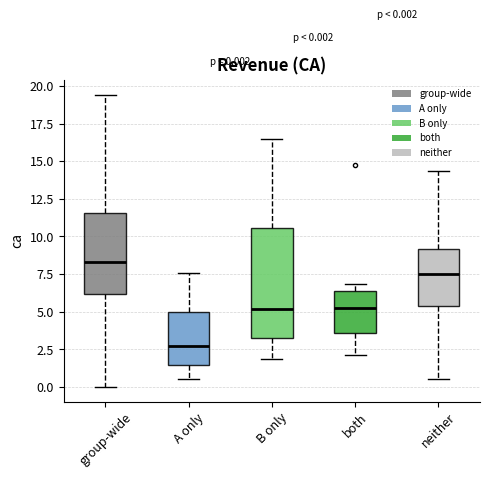

Which box's median line is the lowest?

A only